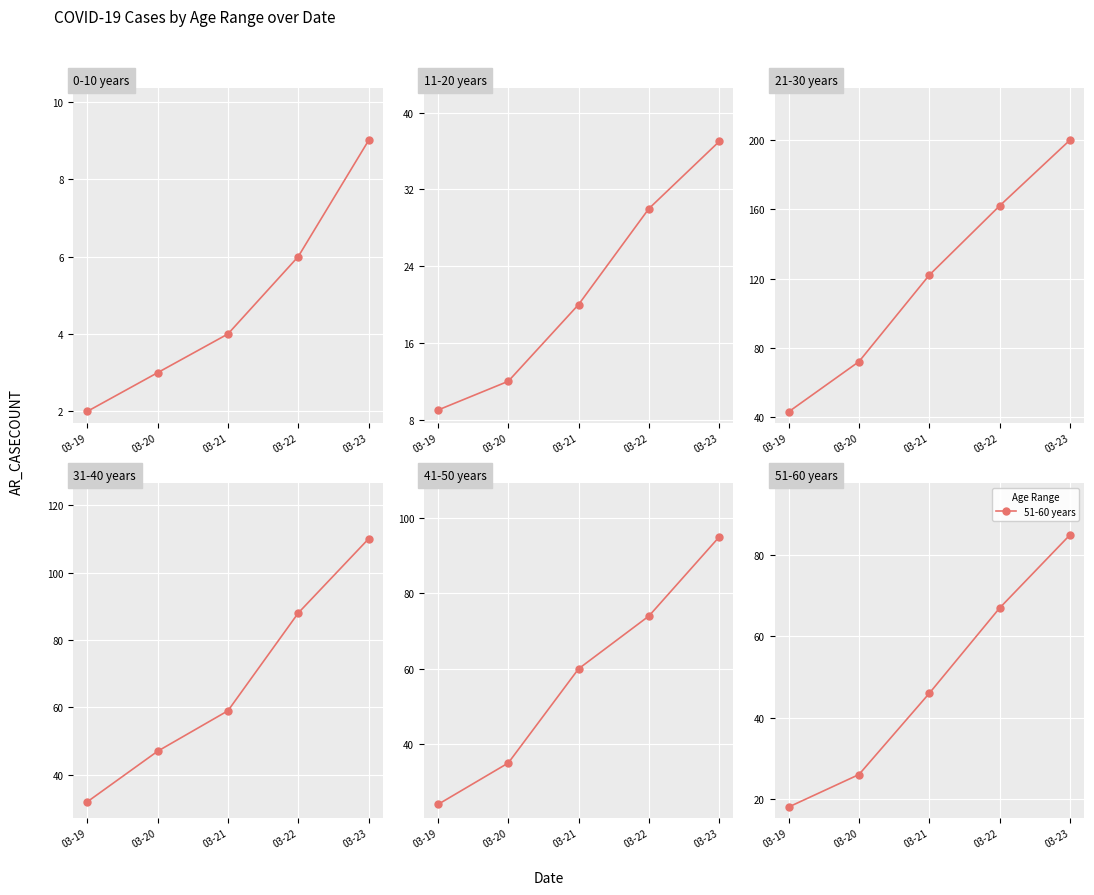

True or false: 31-40 years has more than 2 interior local peaks.

False